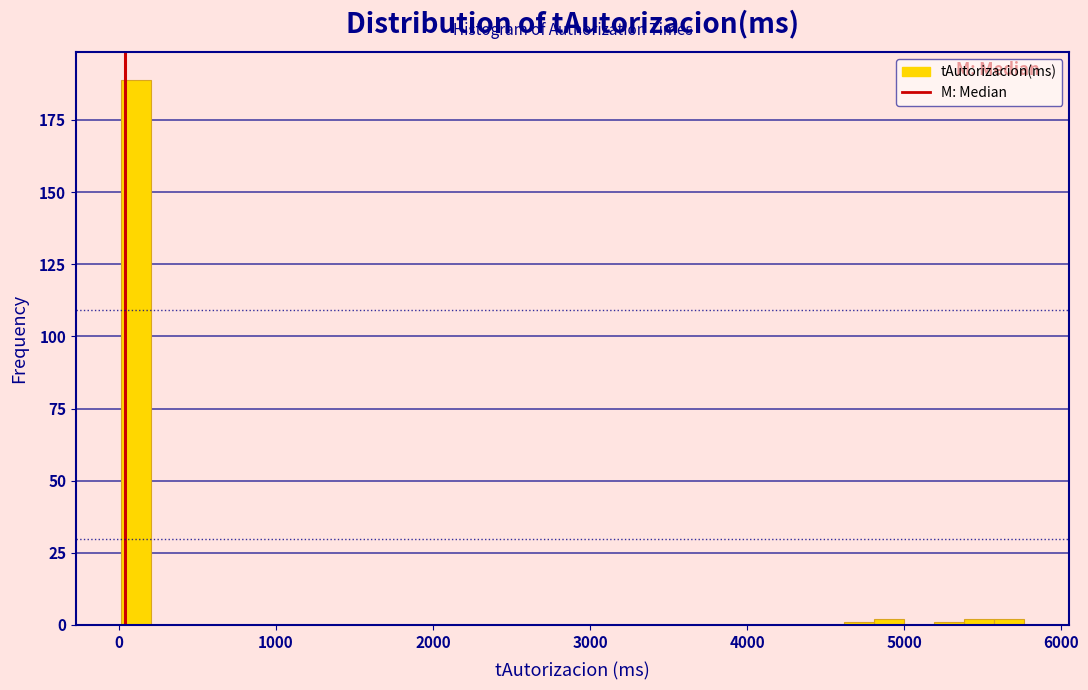

Read against the x-axis, roughly where is the centre of the tallest bar?

100